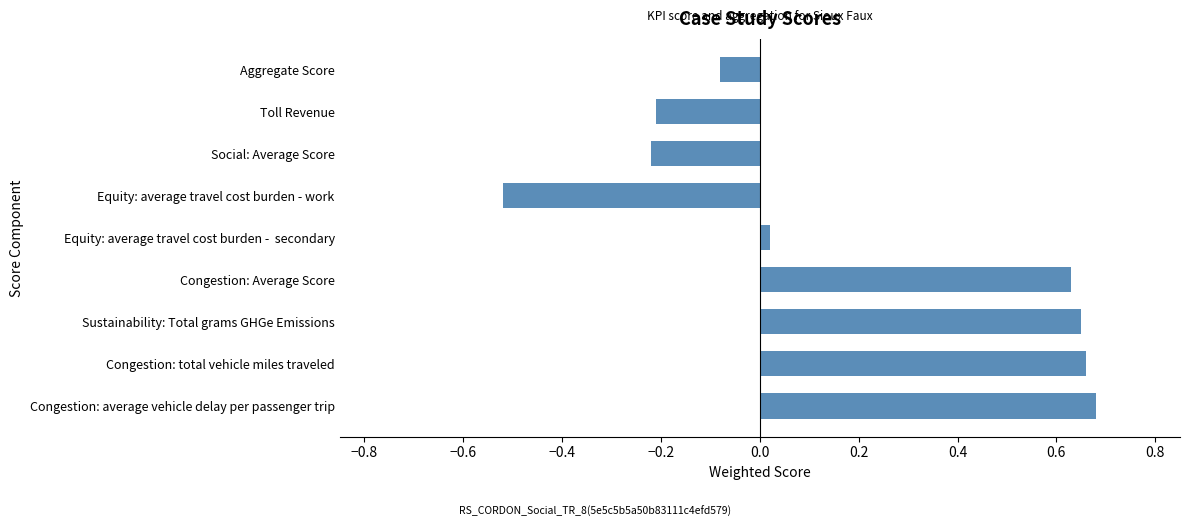

What is the sum of all values?

1.6